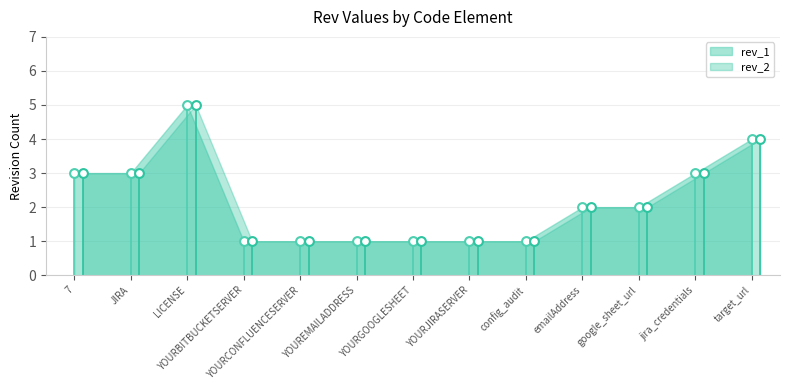

Which series reaches the minimum Y coordinate?

rev_1